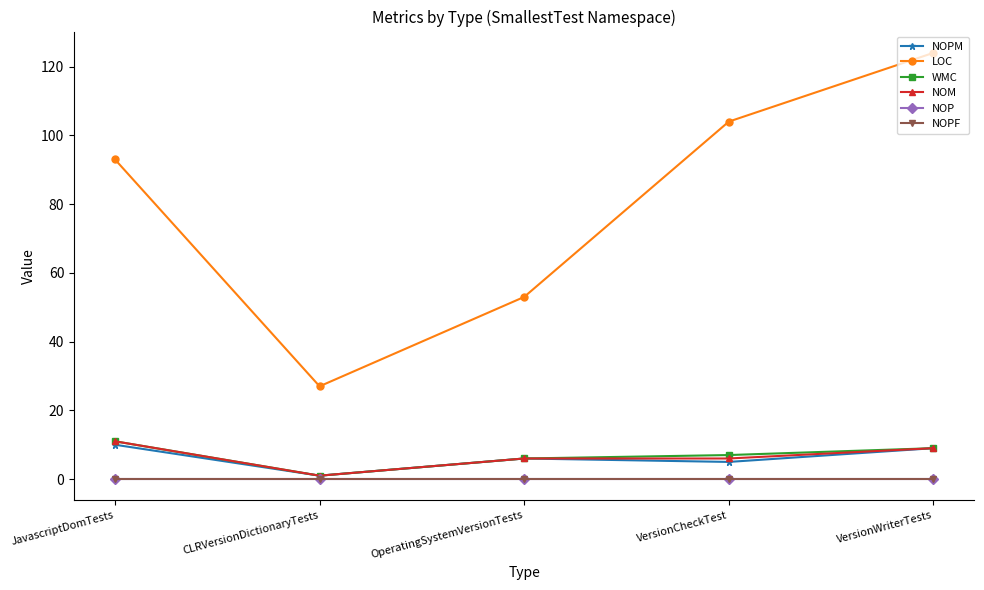

What position from the right is VersionCheckTest?

2